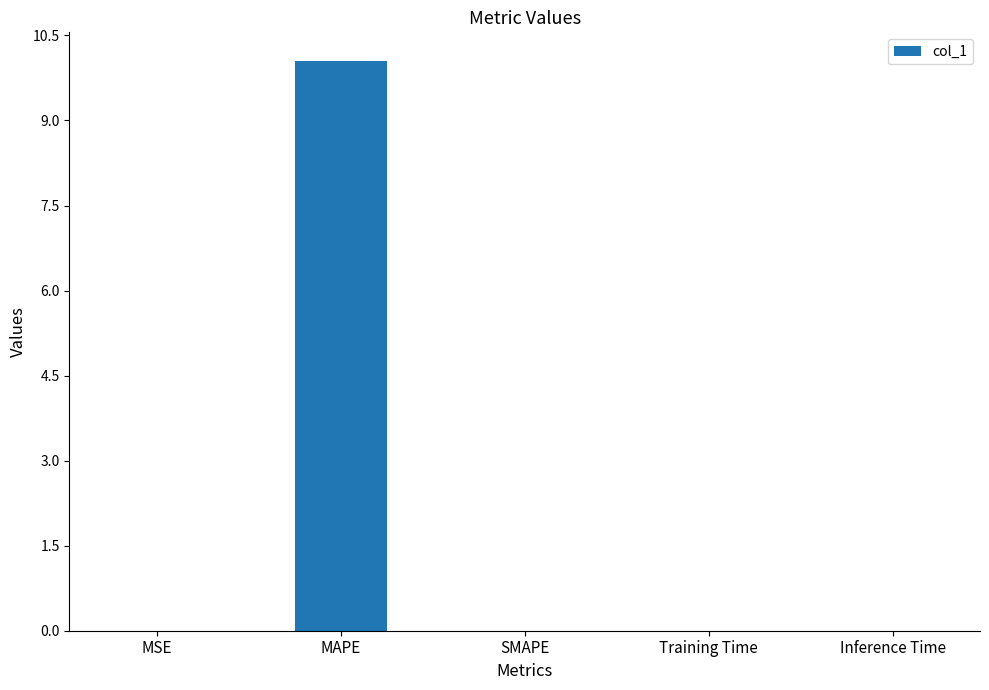

What is the change in value from MAPE to SMAPE?

-10.1